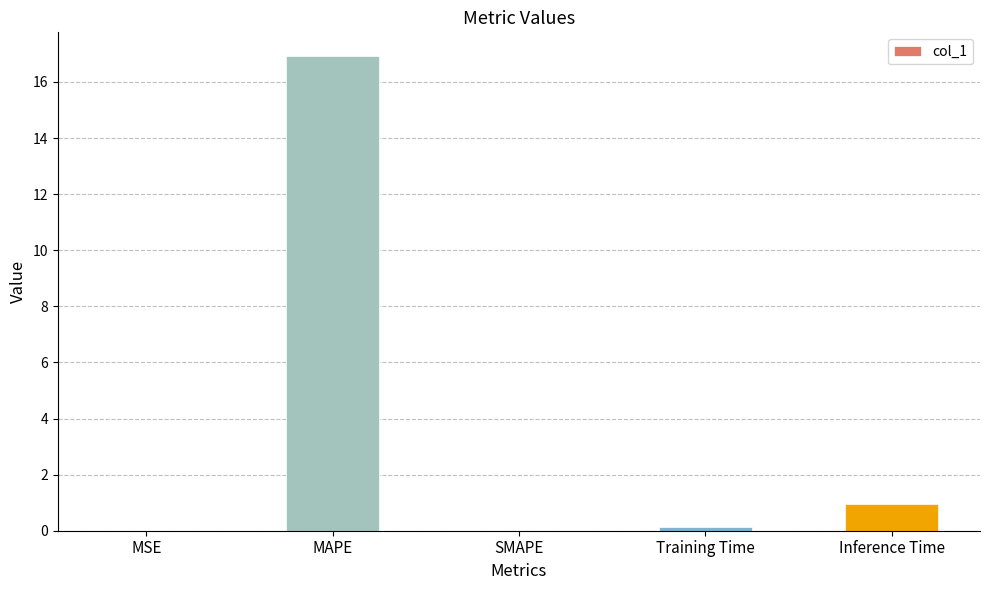

What is the sum of the values at Inference Time and Training Time?

1.1